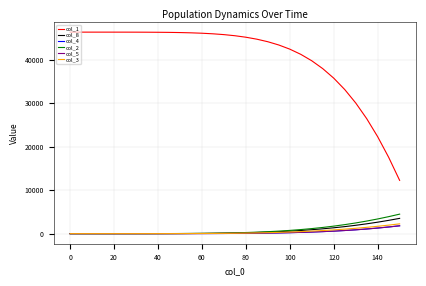

Does the chart have visible grid lines?

Yes